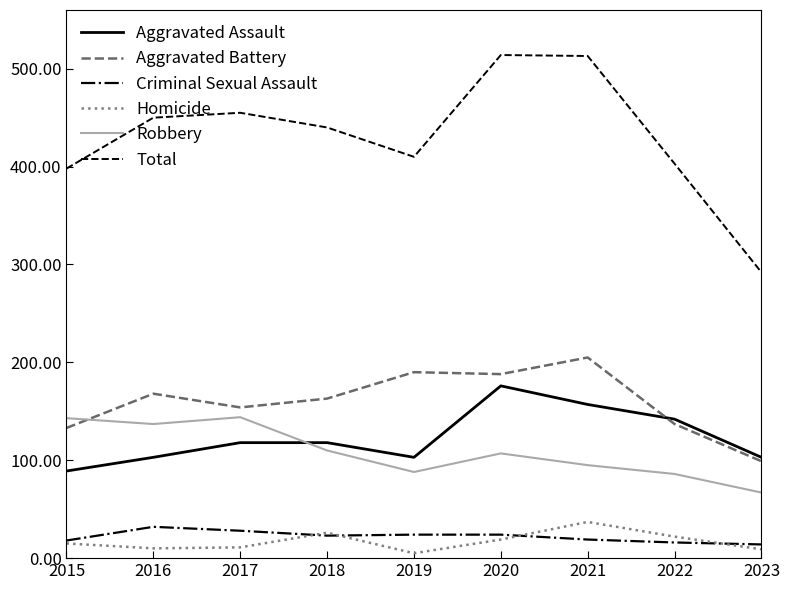

What is the minimum value for Criminal Sexual Assault?

14